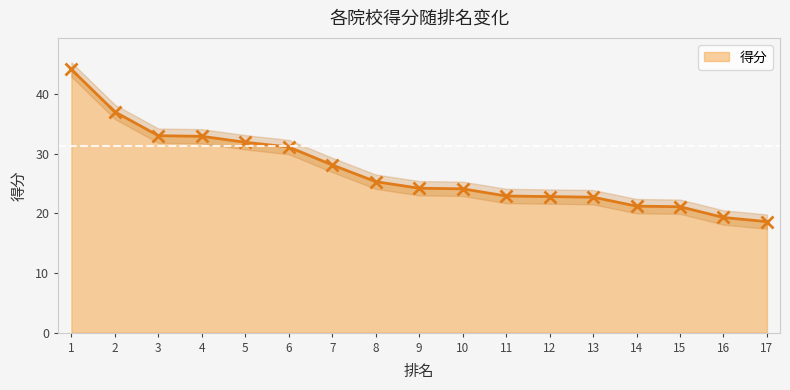

The value of 得分 at 10 is 31.6. True or false?

False